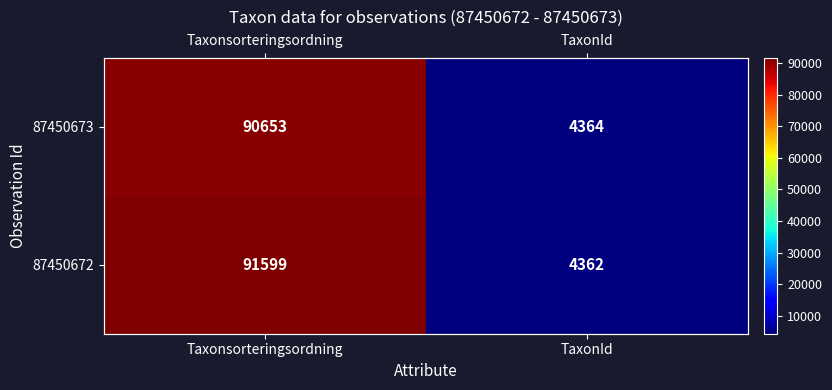

Which category has the highest value in the 87450672 series?

Taxonsorteringsordning